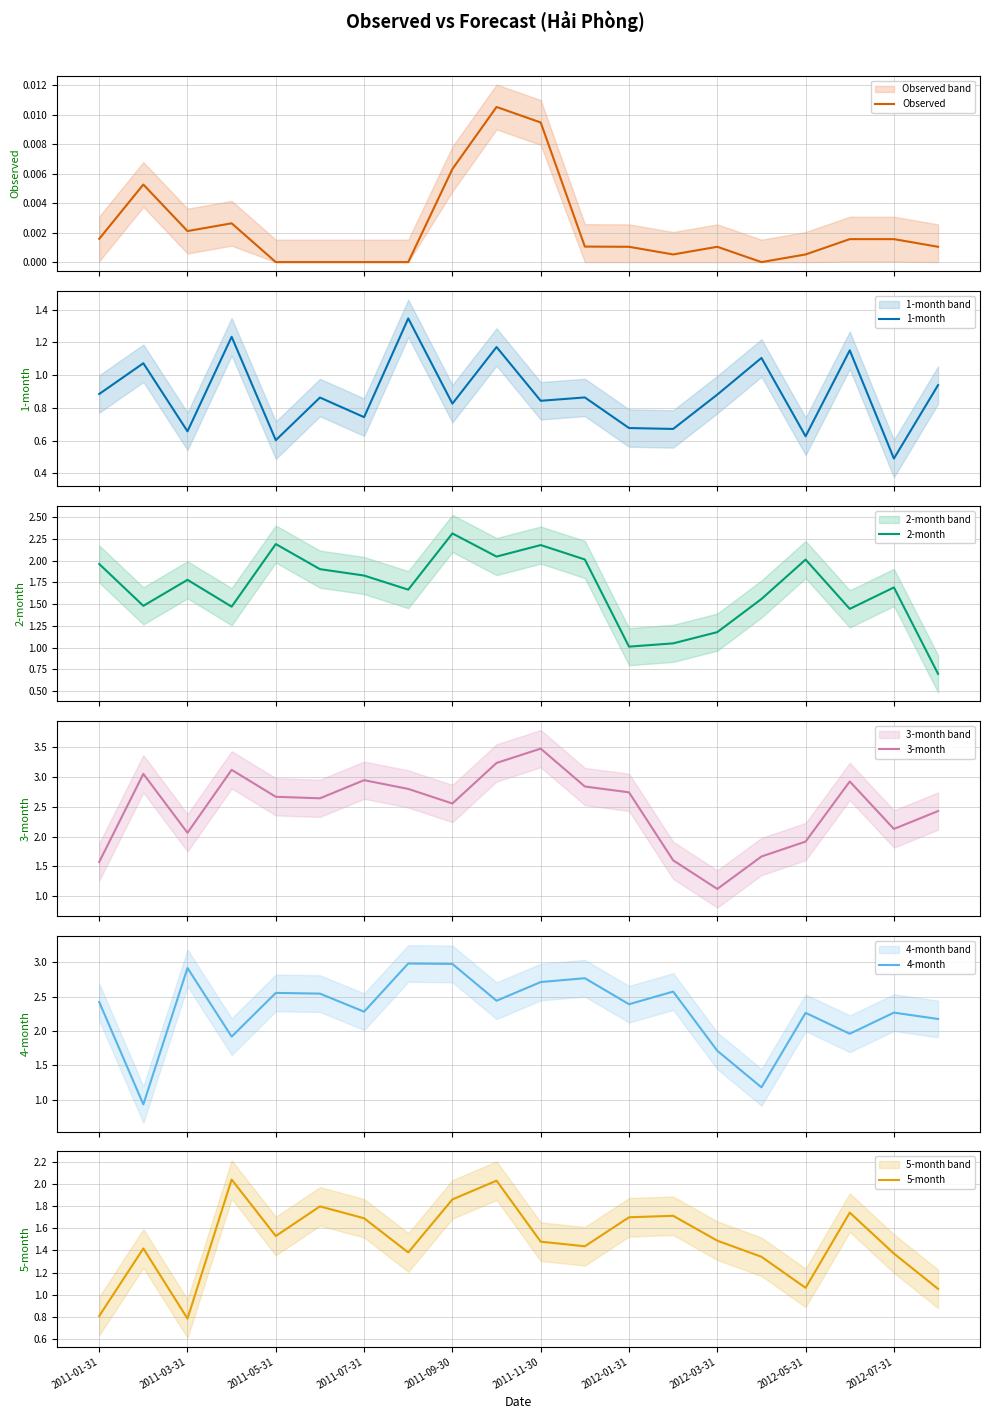

How many data points in 2-month are above 1?

19